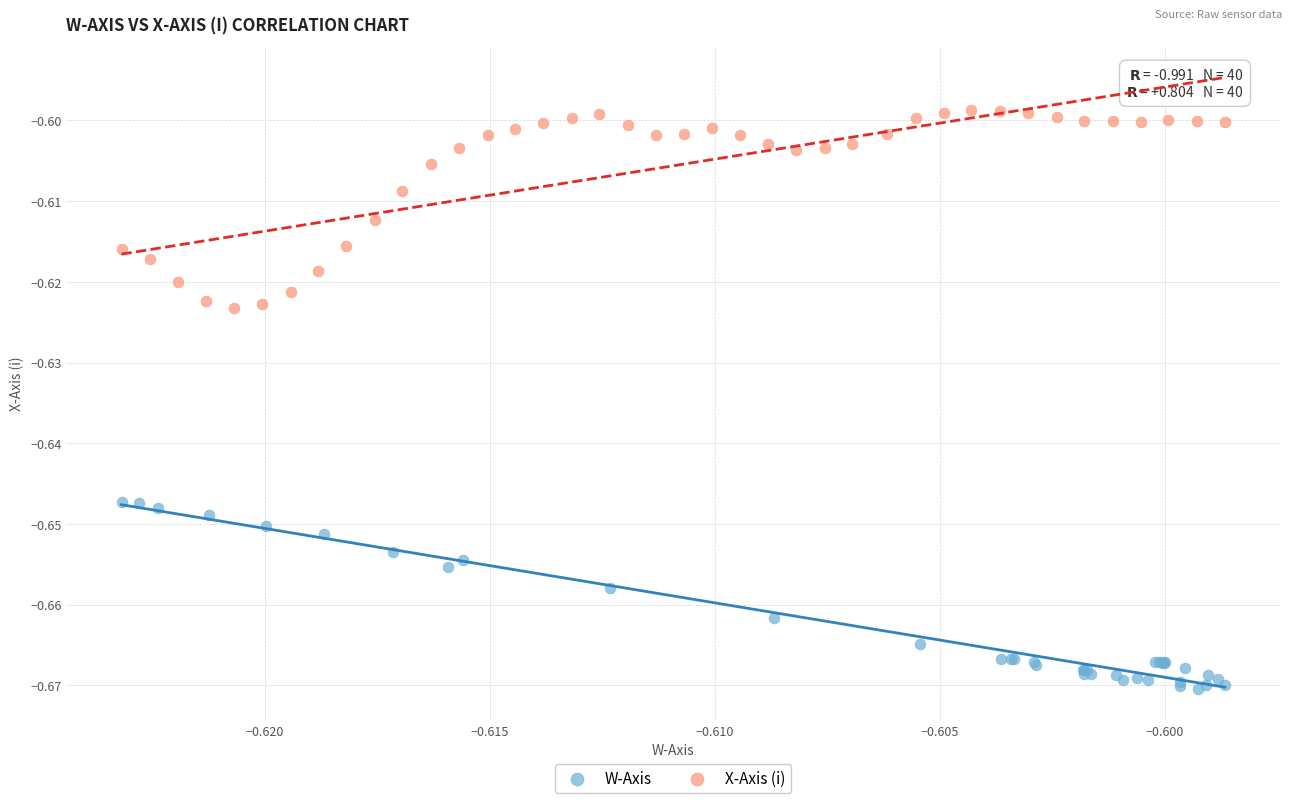

Which series reaches the minimum Y coordinate?

W-Axis